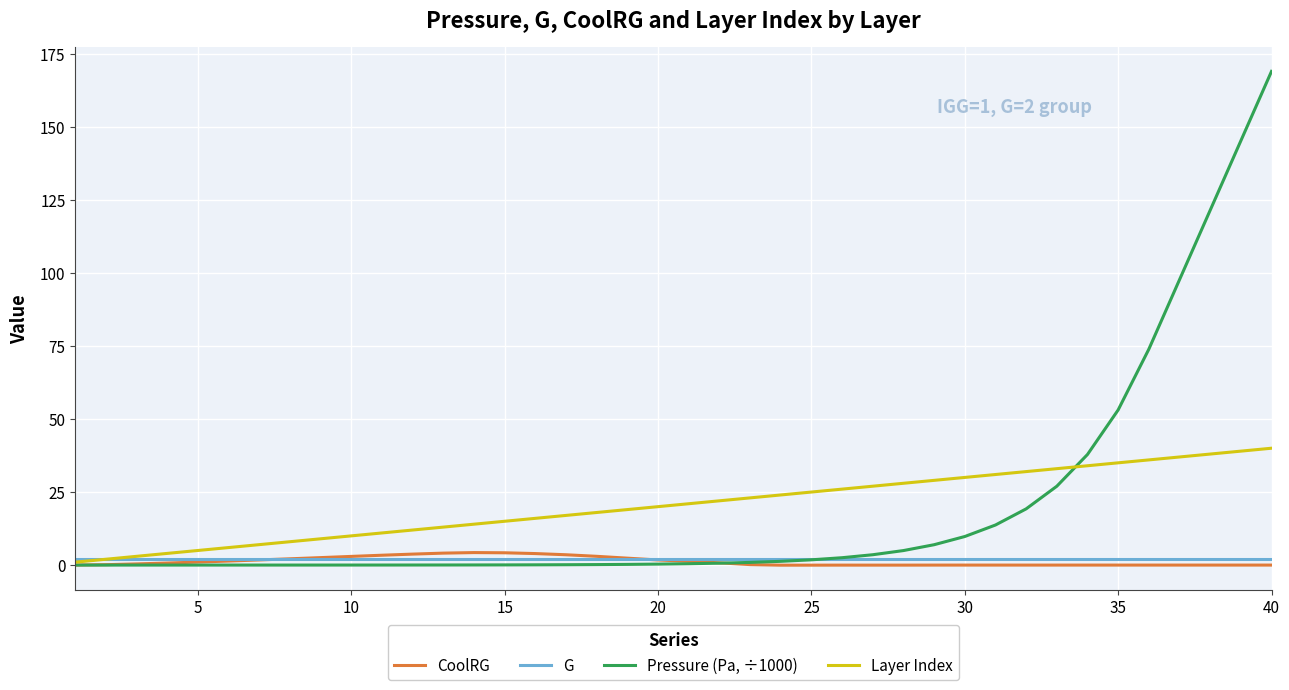

Which series has the widest spread of values?

Pressure (Pa, ÷1000)